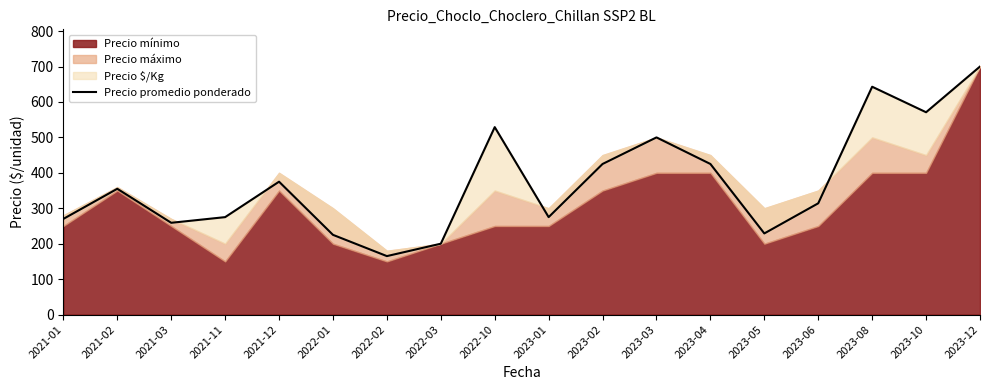

The chart shows a value of 376 at 2021-01. True or false?

False